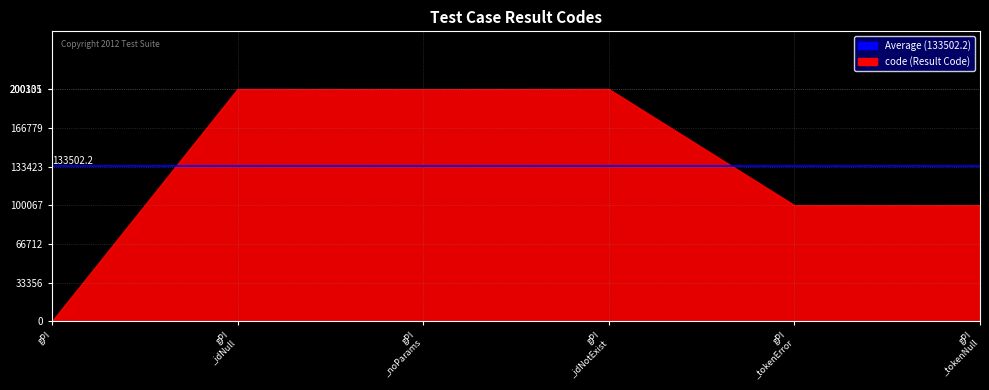

Rank the categories by value from lowest to highest.

getProductInfo, getProductInfo_tokenError, getProductInfo_tokenNull, getProductInfo_noParams, getProductInfo_idNull, getProductInfo_idNotExist